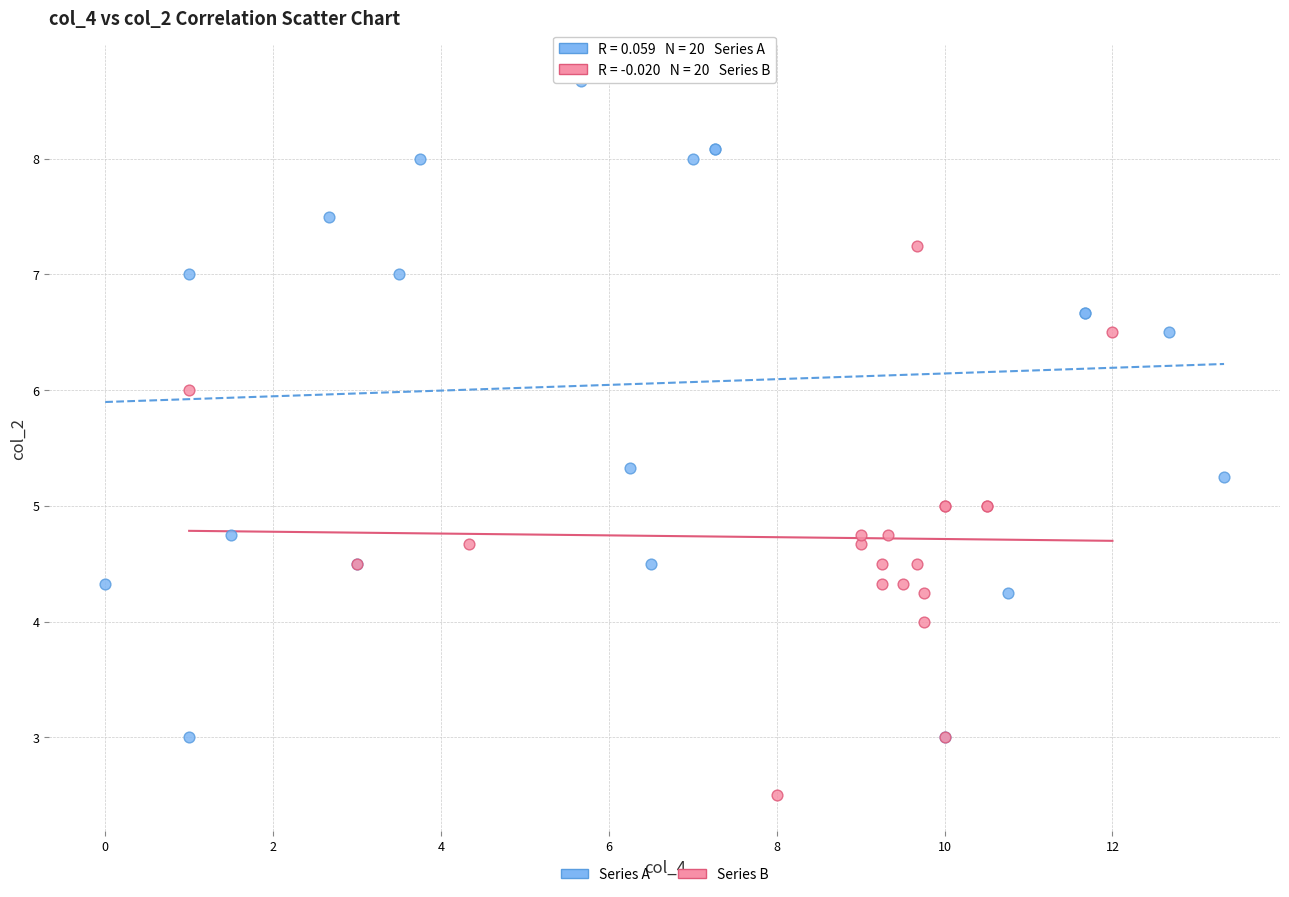

Which series contains the highest Y value?

Series A